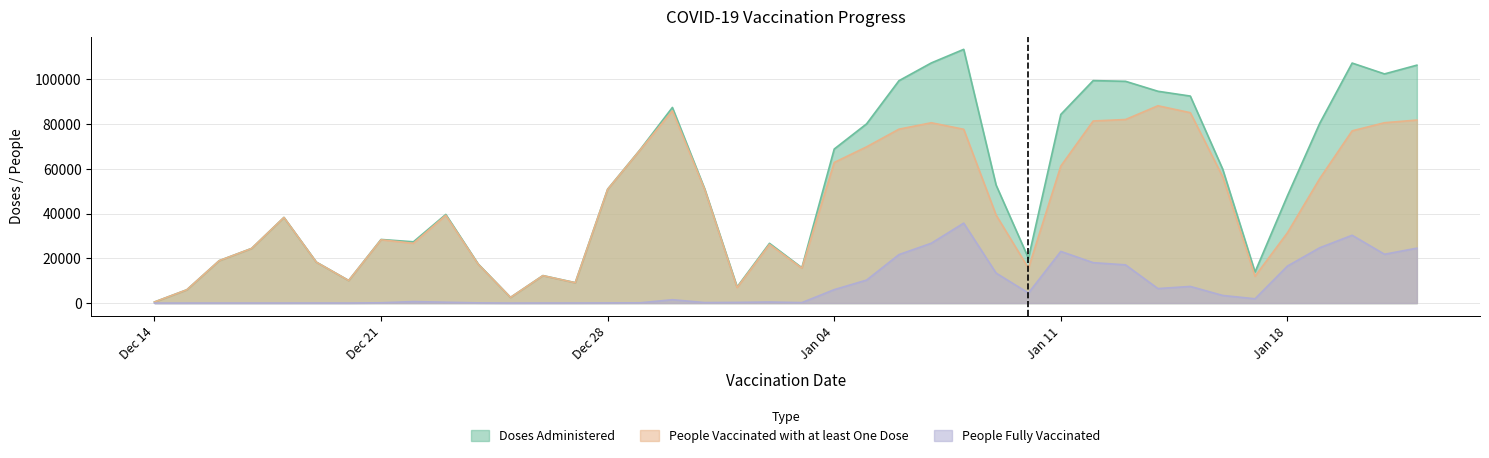

What is the highest value of the People Fully Vaccinated series?

35753